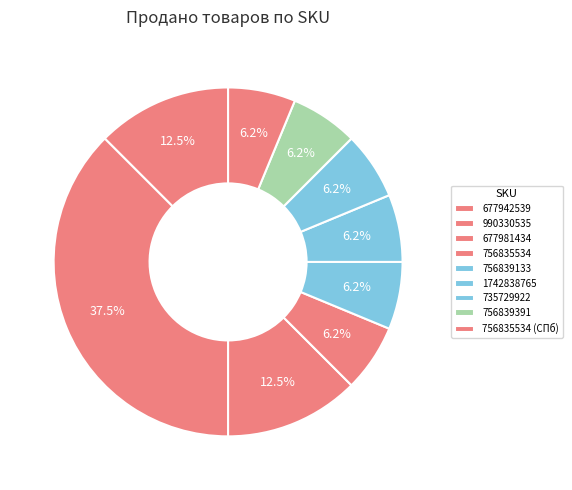

What percentage is the 756839391 slice, to the nearest percent?

6%